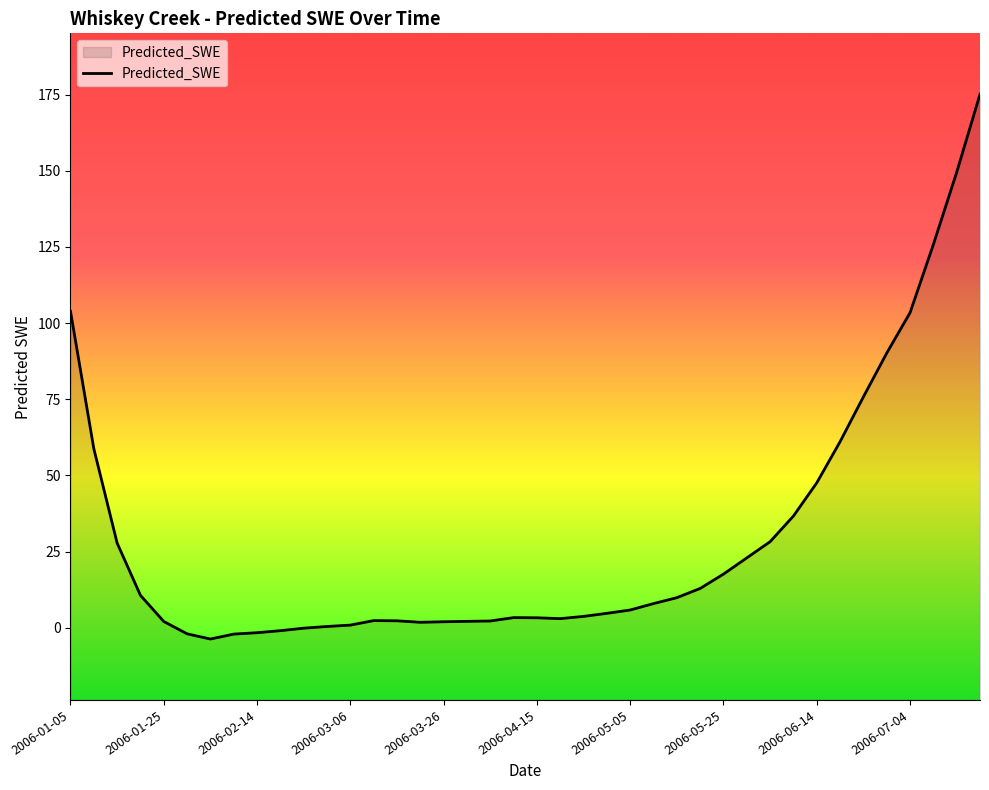

How many lines are shown in the chart?

1